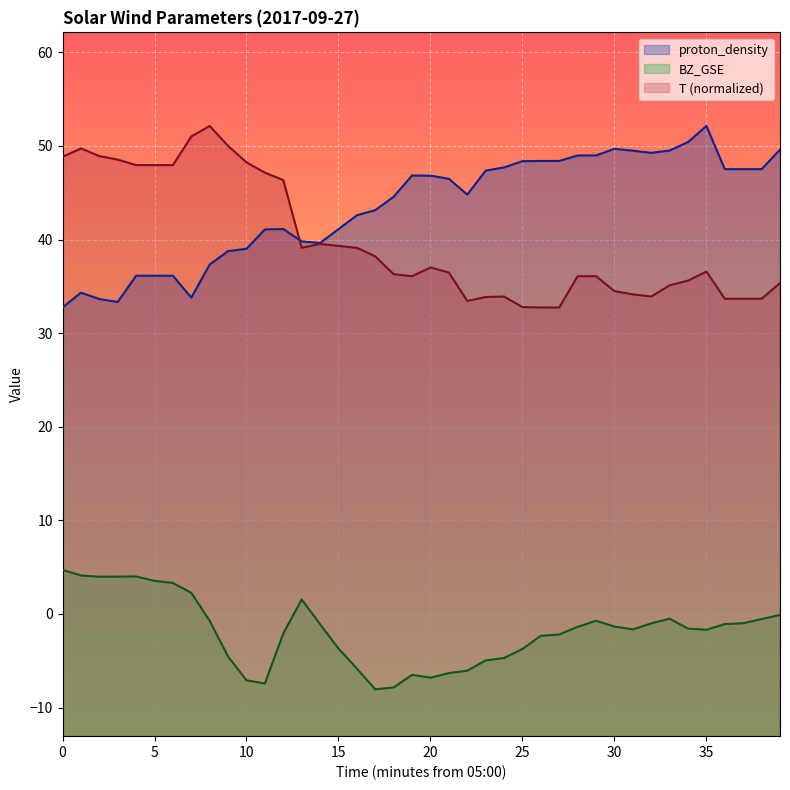

What is the sum of all BZ_GSE line values?

-73.3